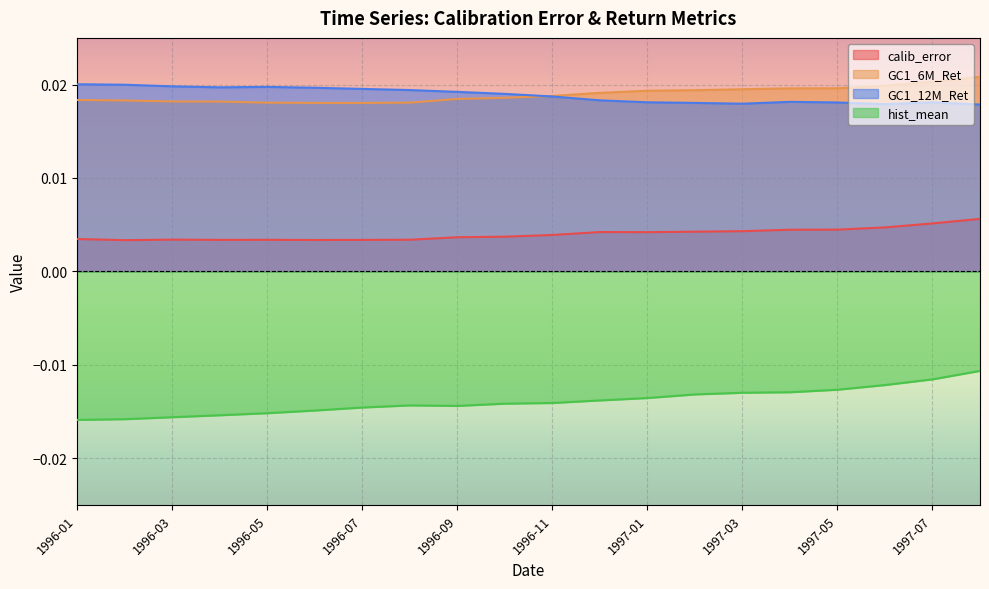

Which has a higher value, 1996-09 or 1997-03?

1997-03